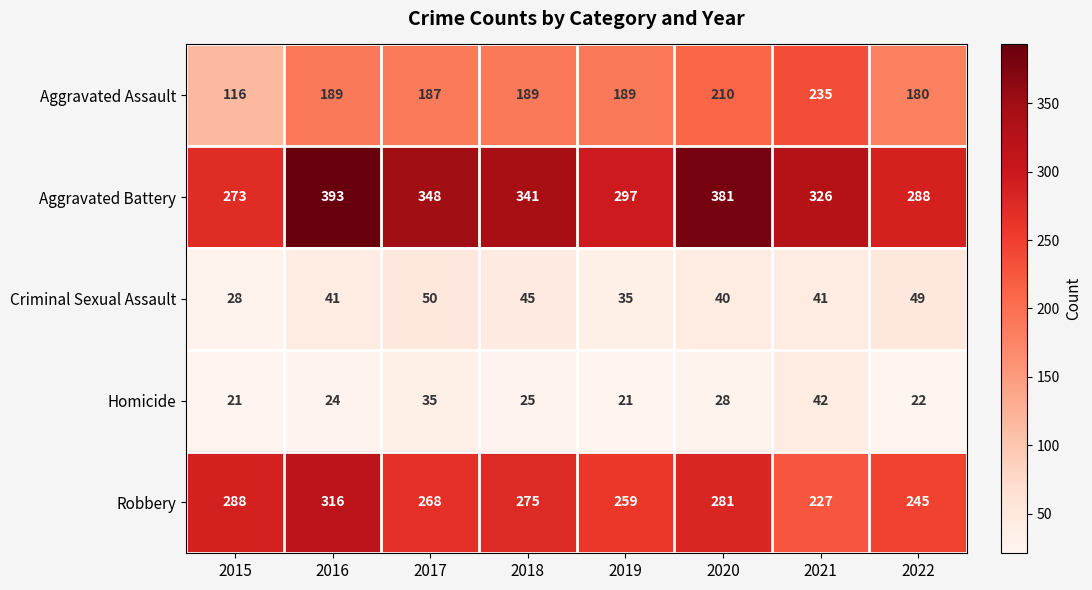

At how many categories does at least one series exceed 241?

8